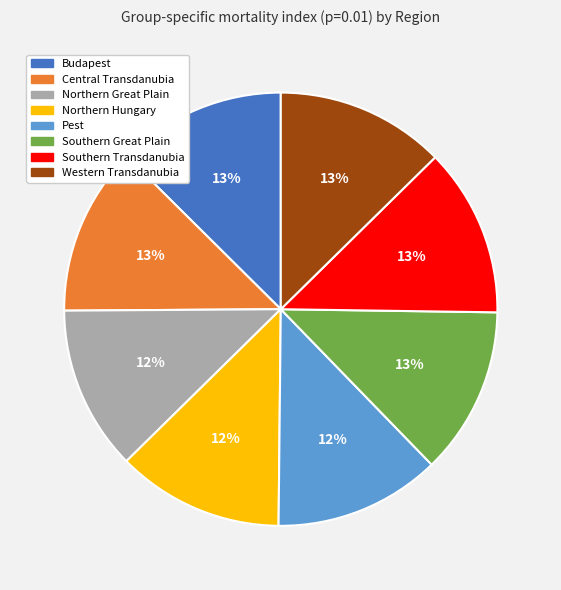

Is the sum of Central Transdanubia and Budapest greater than half?

No